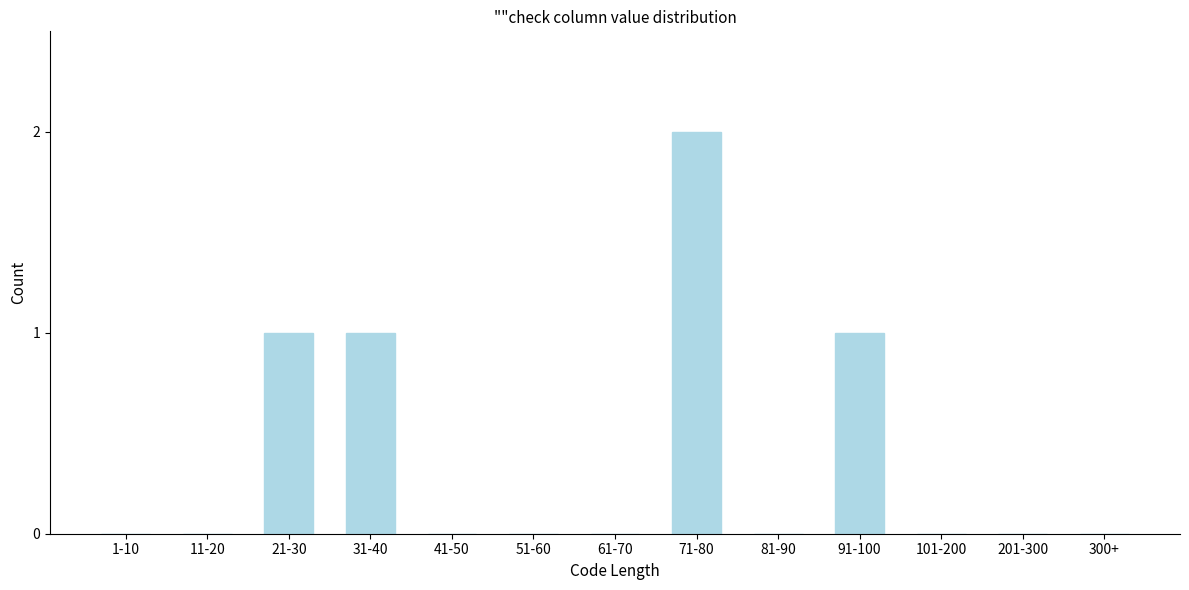

Reading left to right, extract all data points from this chart.

1-10=0	11-20=0	21-30=1	31-40=1	41-50=0	51-60=0	61-70=0	71-80=2	81-90=0	91-100=1	101-200=0	201-300=0	300+=0